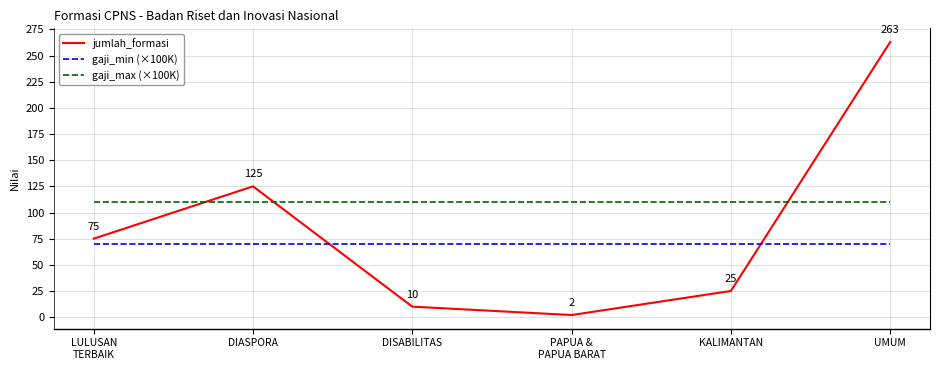

Which series changed the most between LULUSAN
TERBAIK and KALIMANTAN?

jumlah_formasi